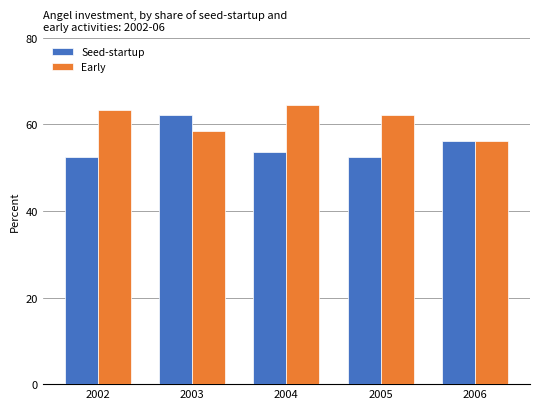

What is the difference between the second highest and minimum values in the Seed-startup series?

3.7